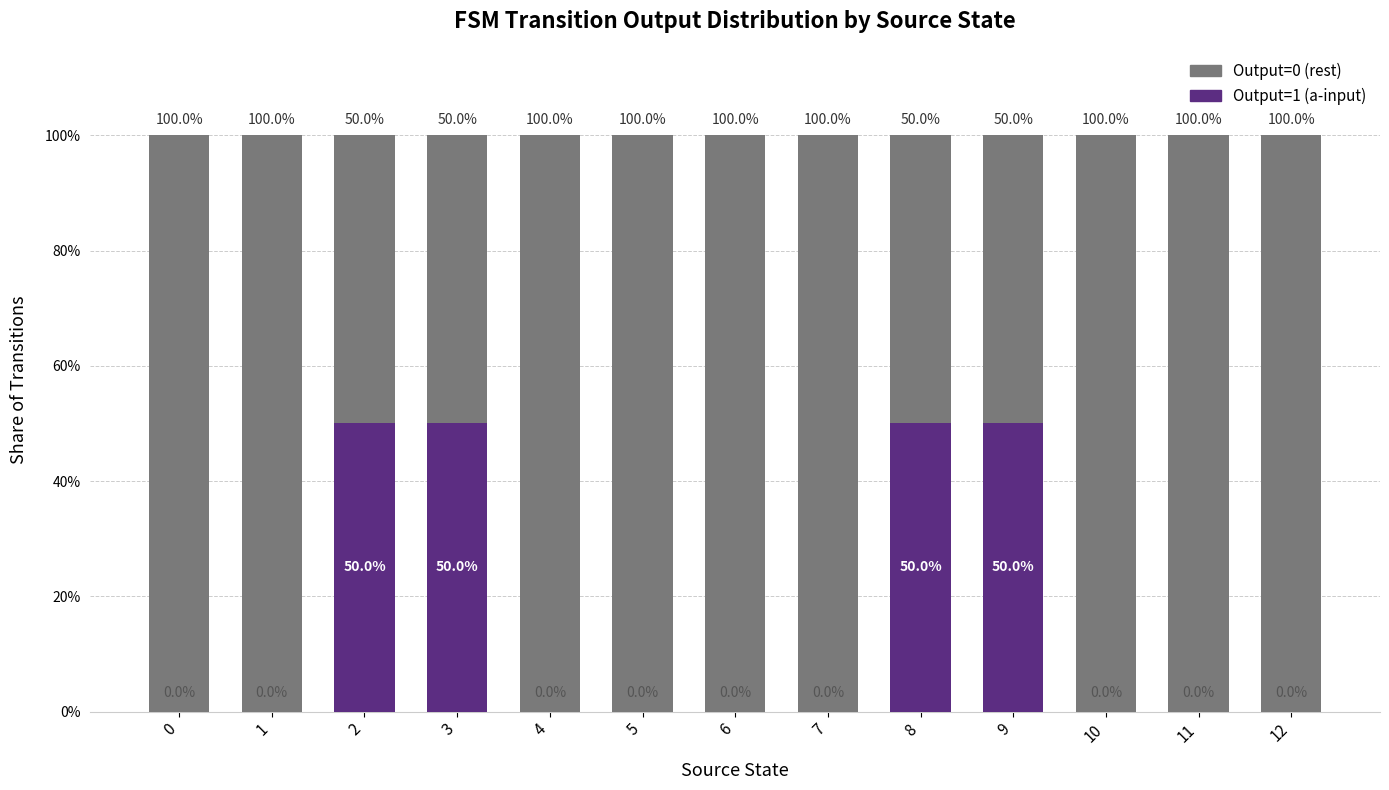

What is the sum of all Output=1 (a-input) values?

200